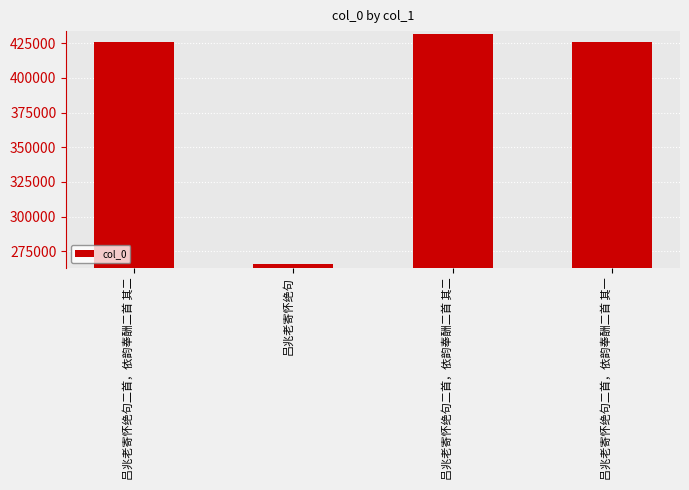

Does the chart contain any negative values?

No